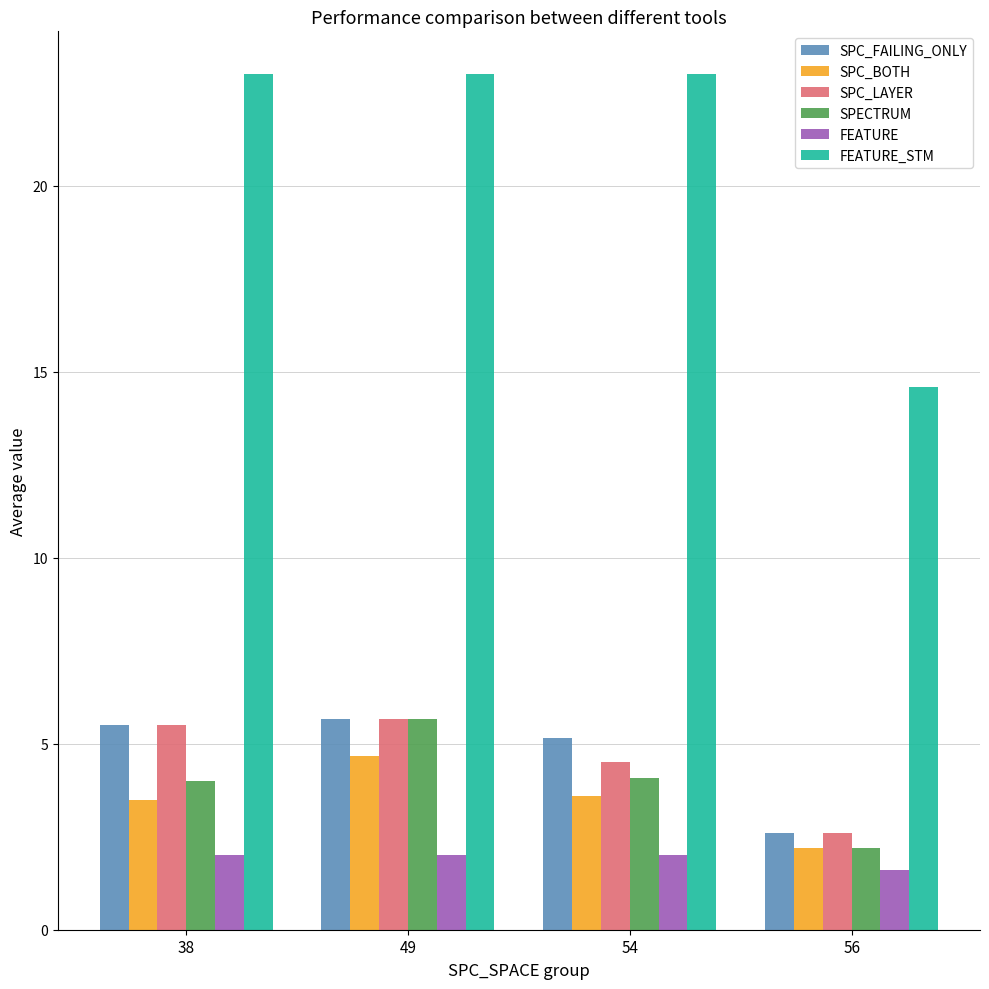

At which category is the sum across all series the highest?

49